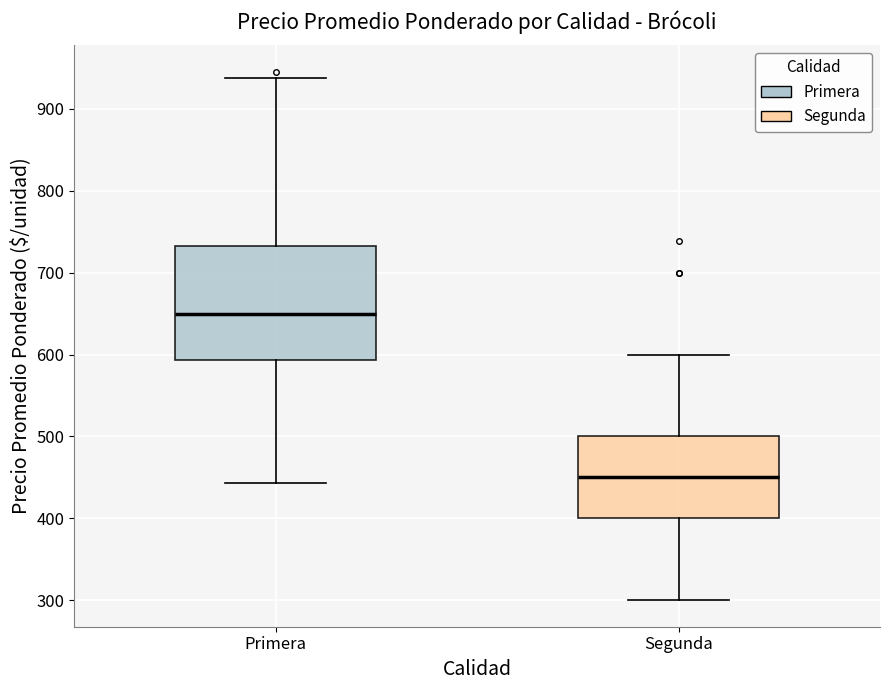

Reading left to right, read every box against the y-axis: the position of its median line, the range the box covers, and the ends of its whiskers. The values are not printed on the chart, so give them approximately, as read against the axis.

Primera: median 650, box 590 to 730, whiskers 440 to 940
Segunda: median 450, box 400 to 500, whiskers 300 to 600